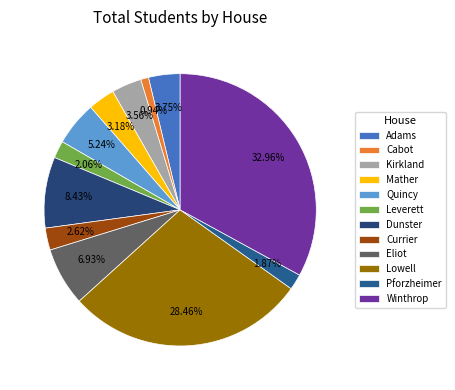

Do Leverett and Quincy together represent more than half of the pie?

No